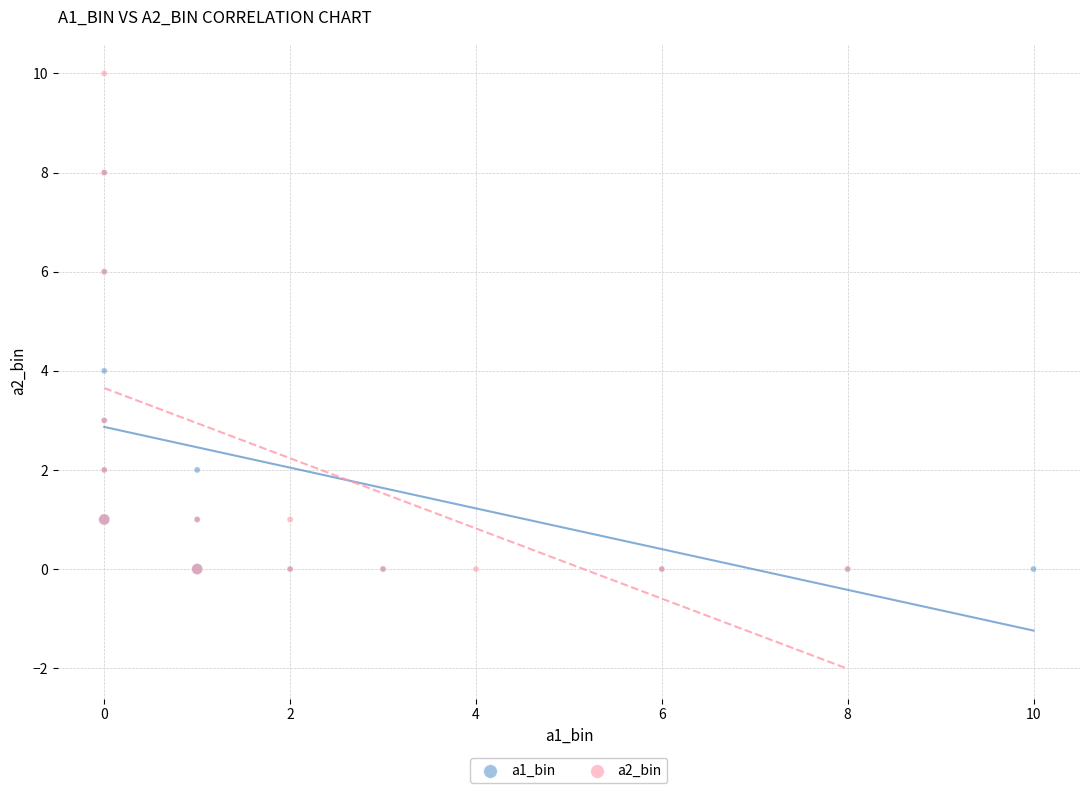

Which series contains the highest Y value?

a2_bin